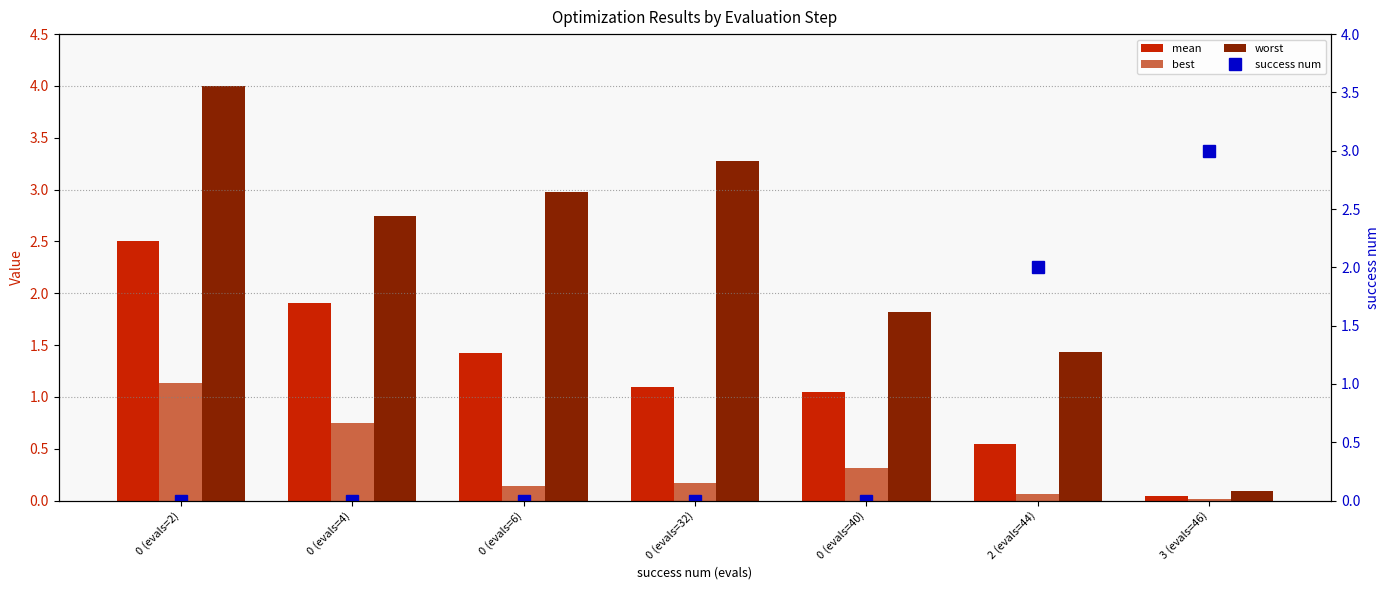

What is the maximum value shown in the chart?

4.0